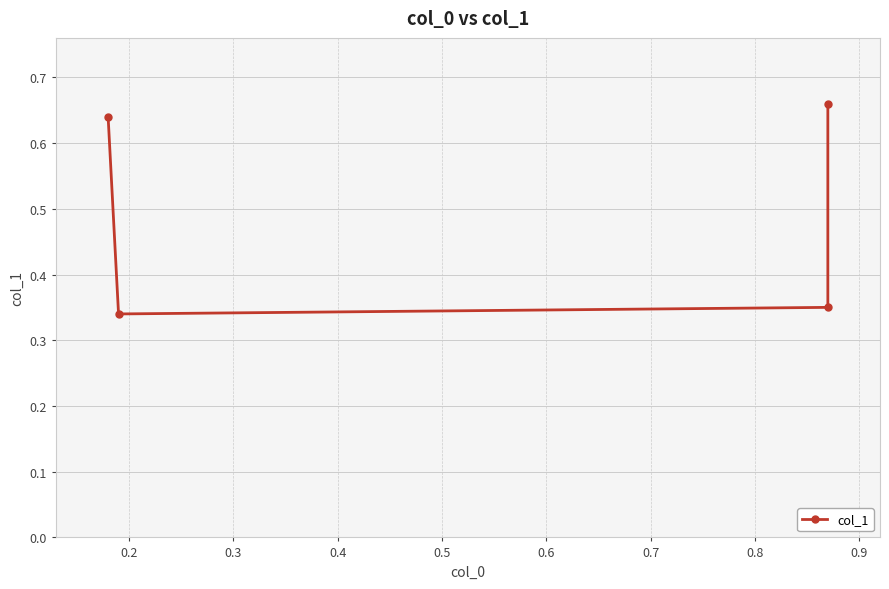

What is the maximum value shown in the chart?

0.7